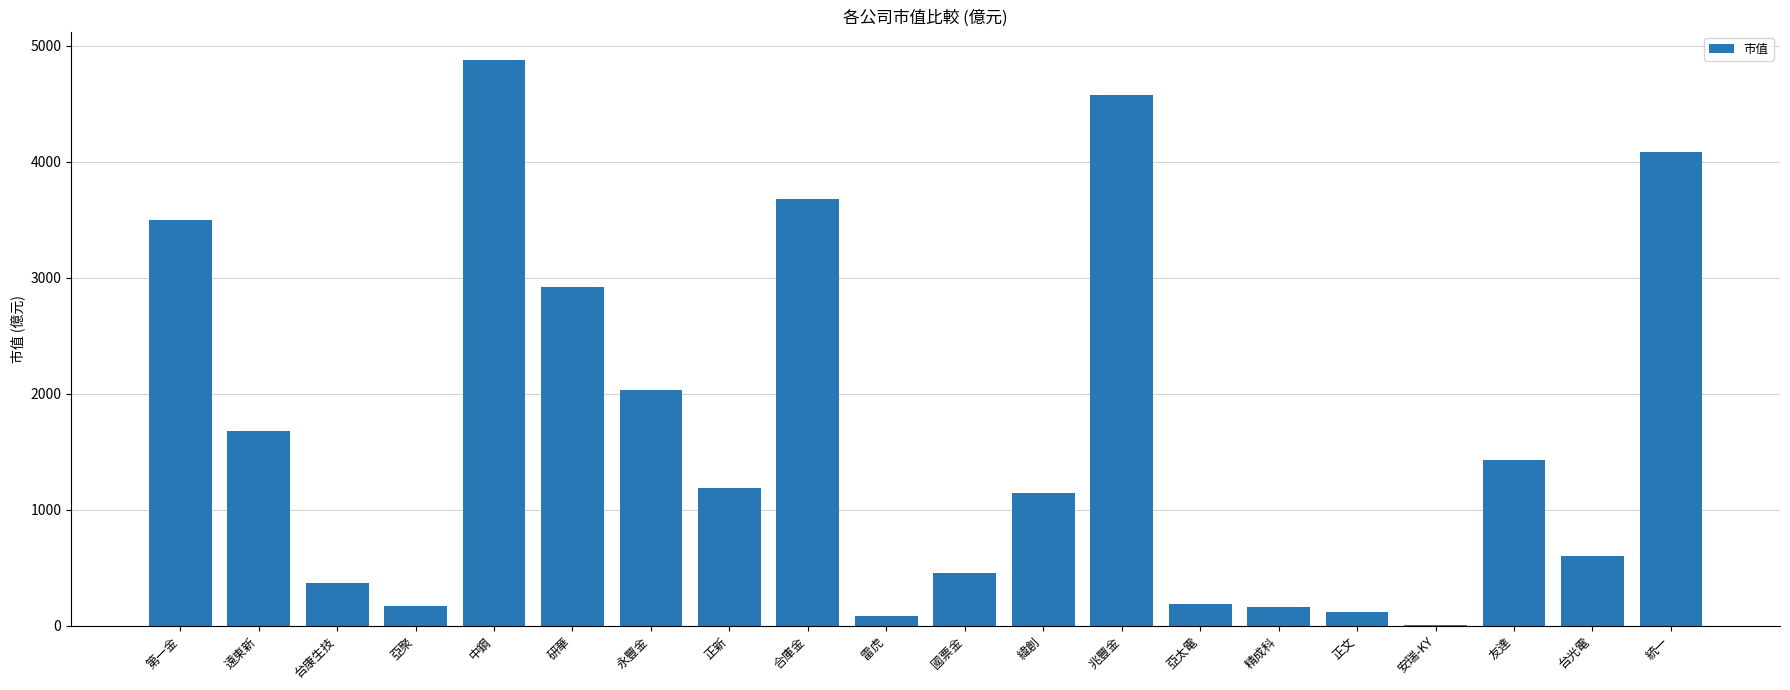

What is the average value?

1661.9